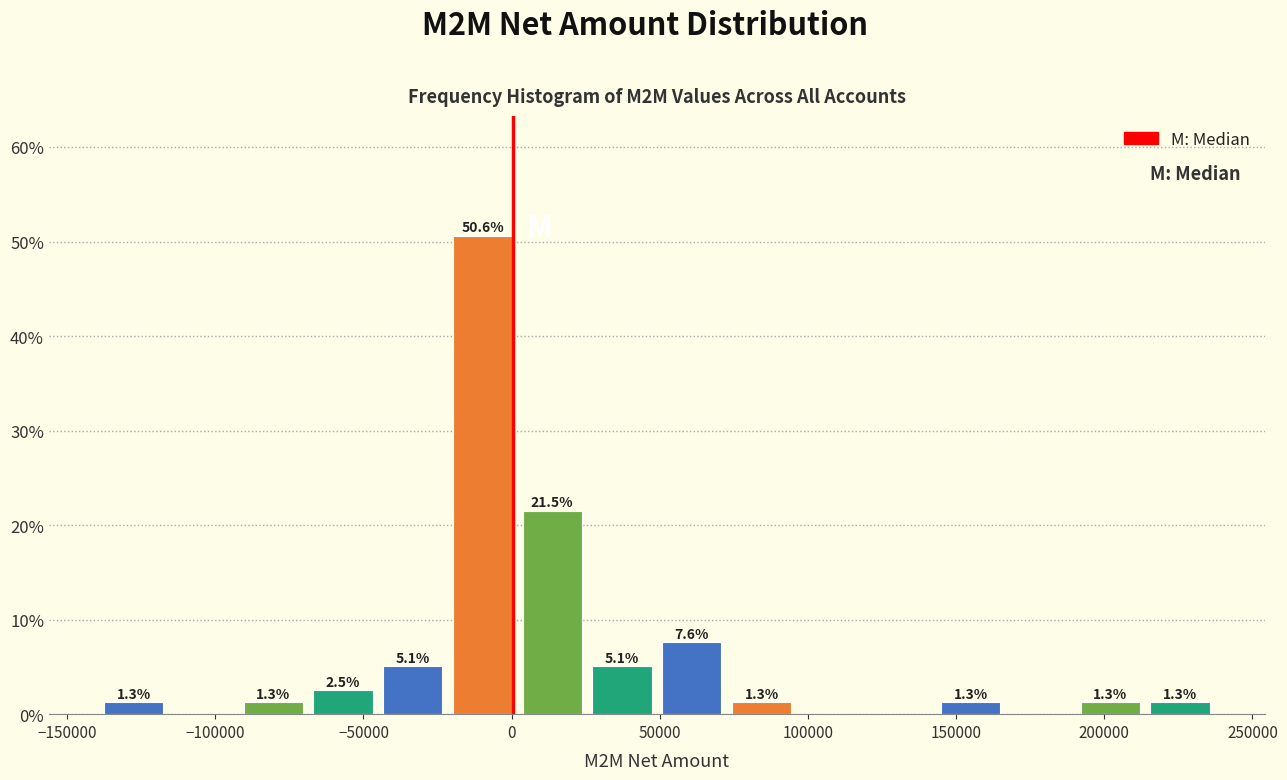

Which range on the x-axis has the tallest bar?

-20000 to 0